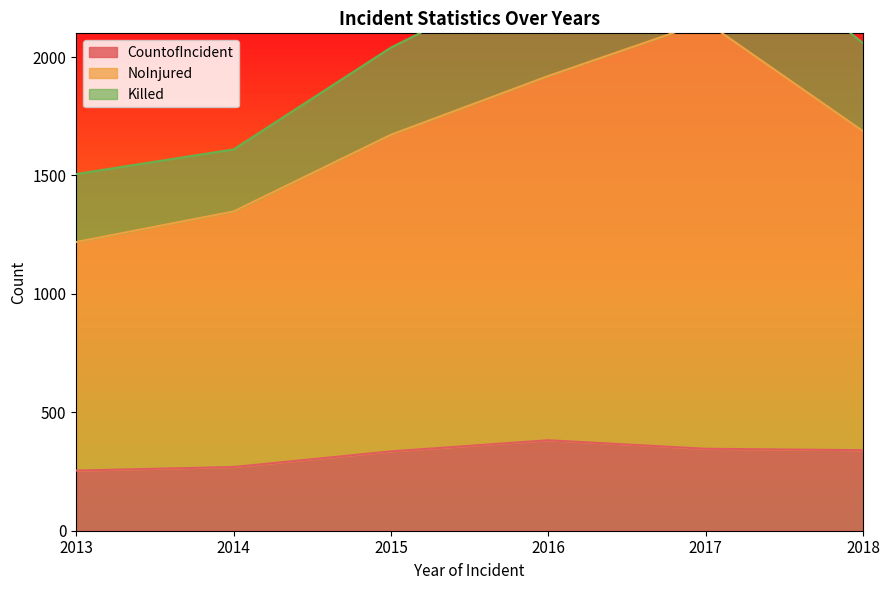

The CountofIncident series shows 192 at 2016. True or false?

False